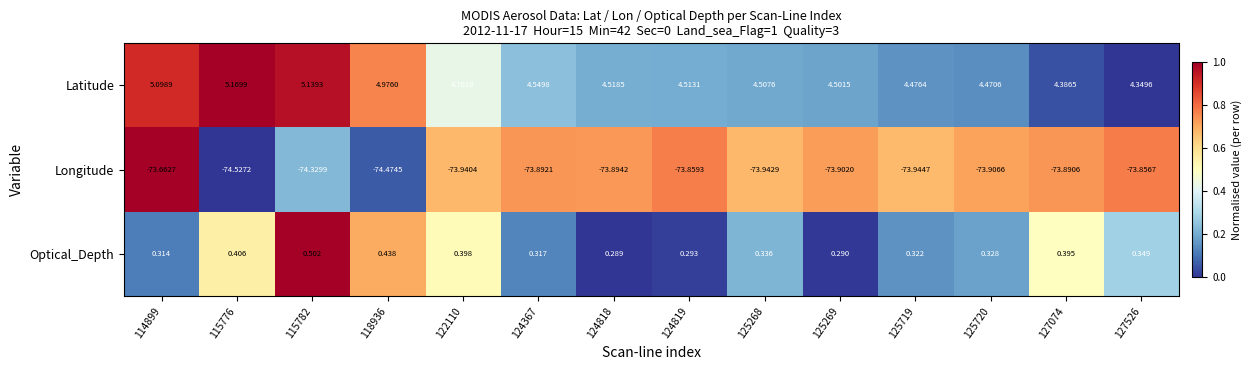

Which series has the largest total across all categories?

Latitude